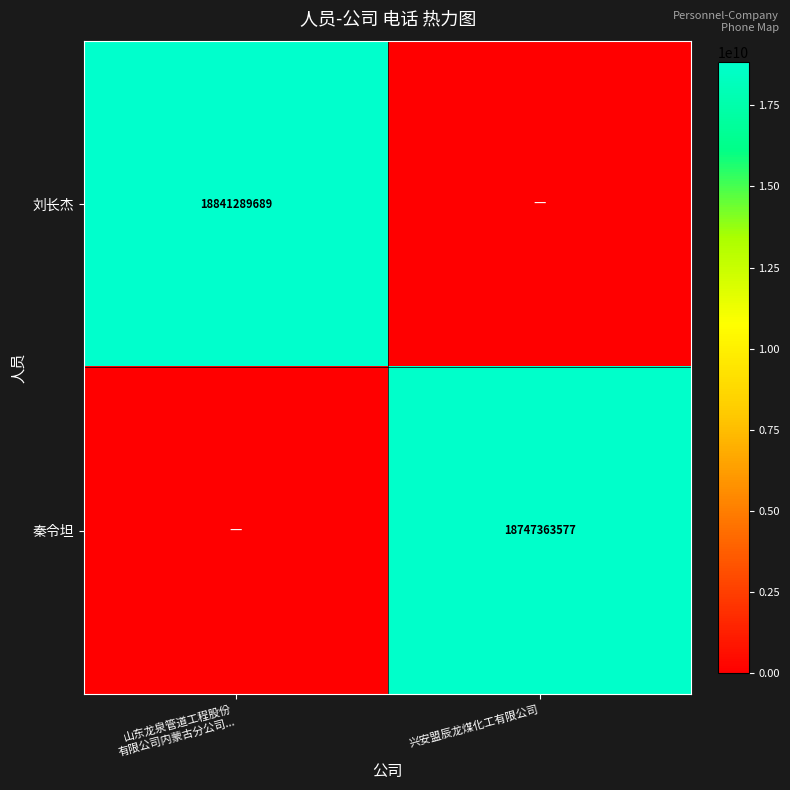

Is it true that 秦令坦 equals 4601870068 at 兴安盟辰龙煤化工有限公司?

False